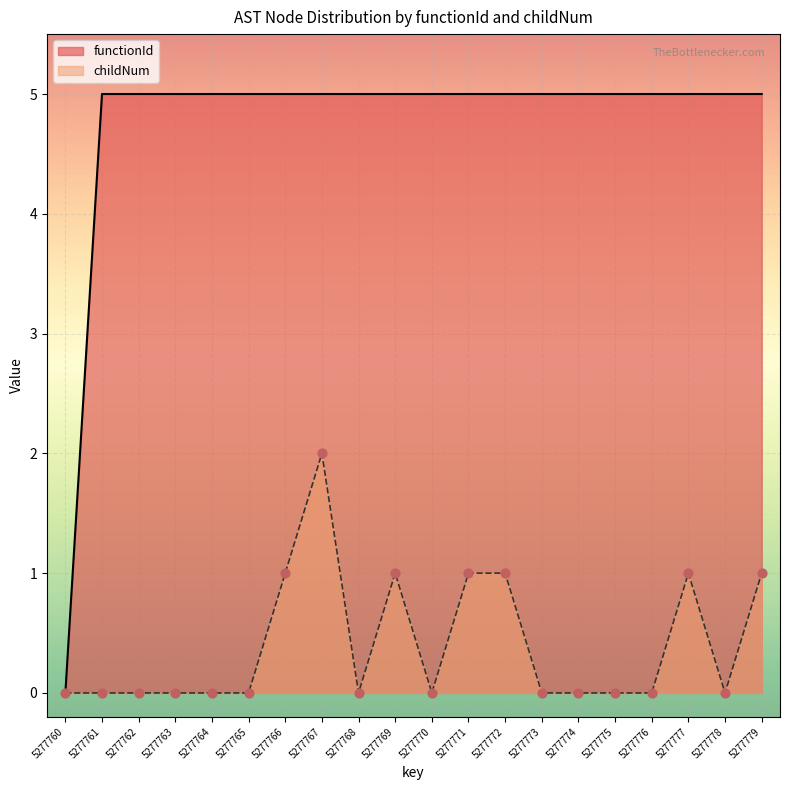

At which category is the sum across all series the highest?

5277767